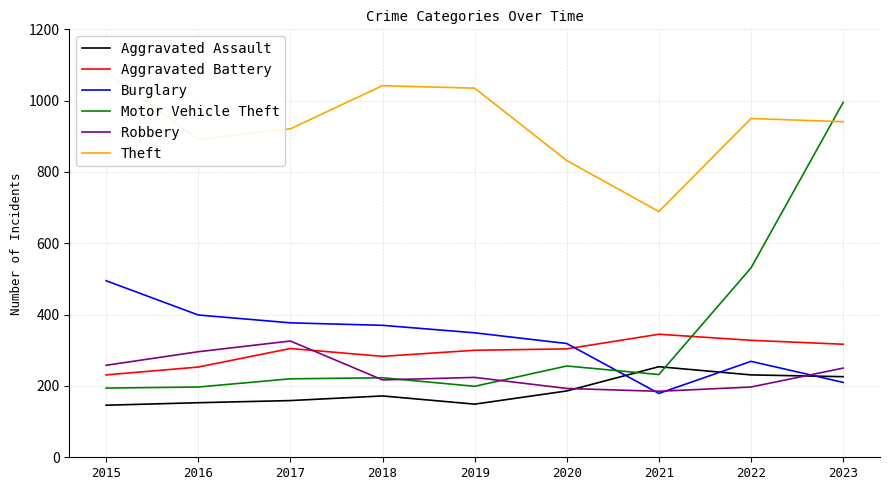

In Aggravated Assault, how many points are lower than both neighbors (excluding endpoints)?

1